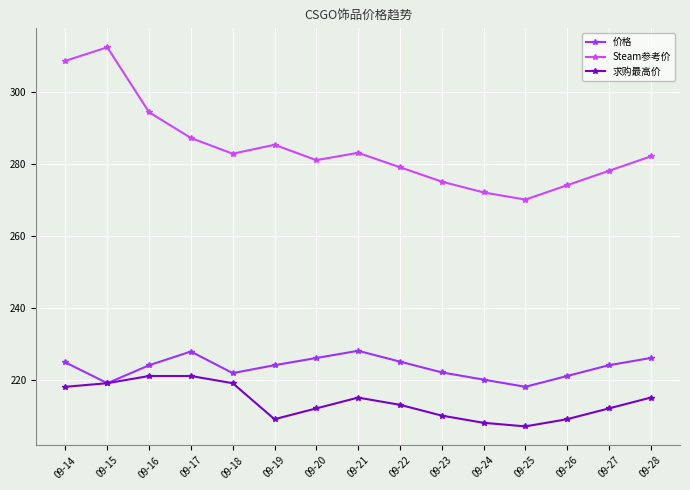

Between 09-14 and 09-25, which series saw the biggest shift?

Steam参考价